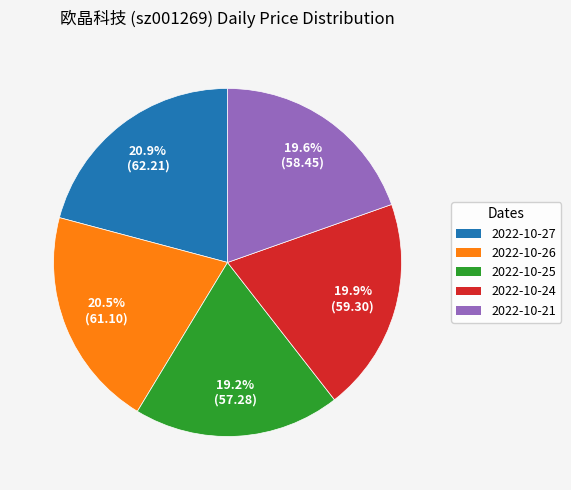

Is there a majority slice in this chart?

No